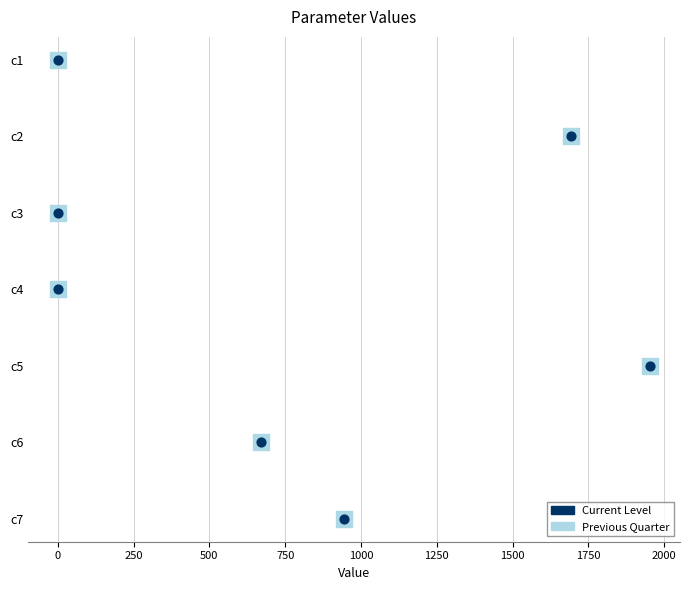

Which series reaches the minimum Y coordinate?

Previous Quarter